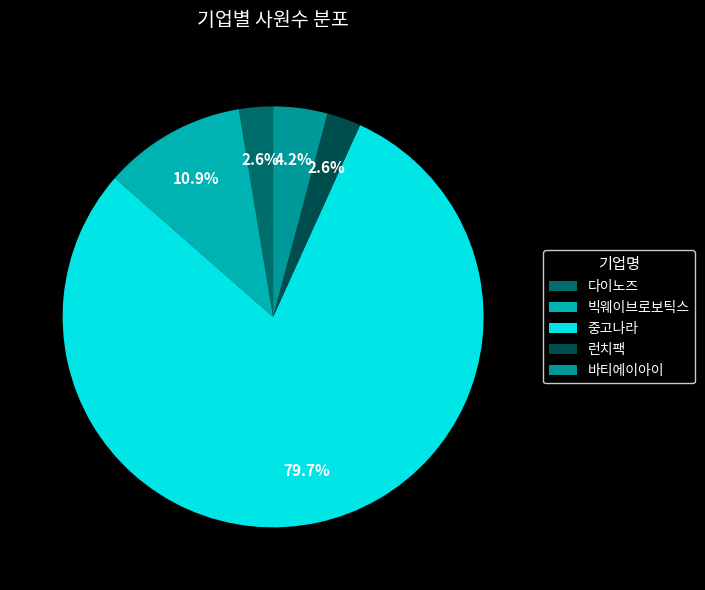

To the nearest percent, what percentage of the pie is 중고나라?

80%